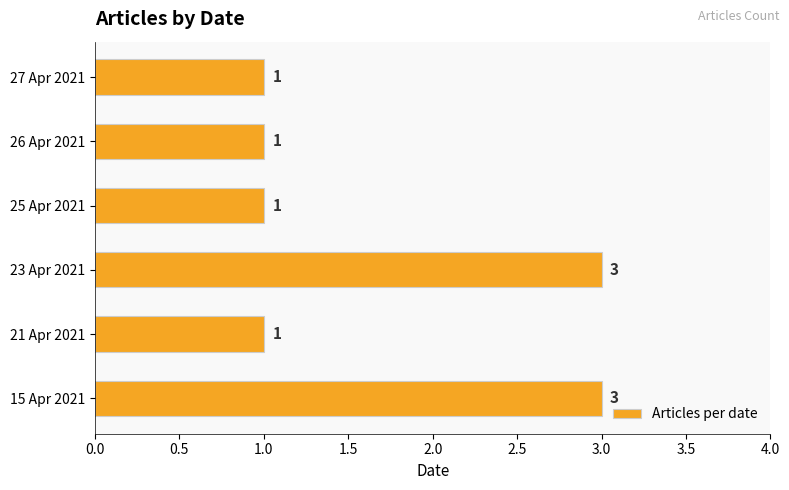

What is the maximum value shown in the chart?

3